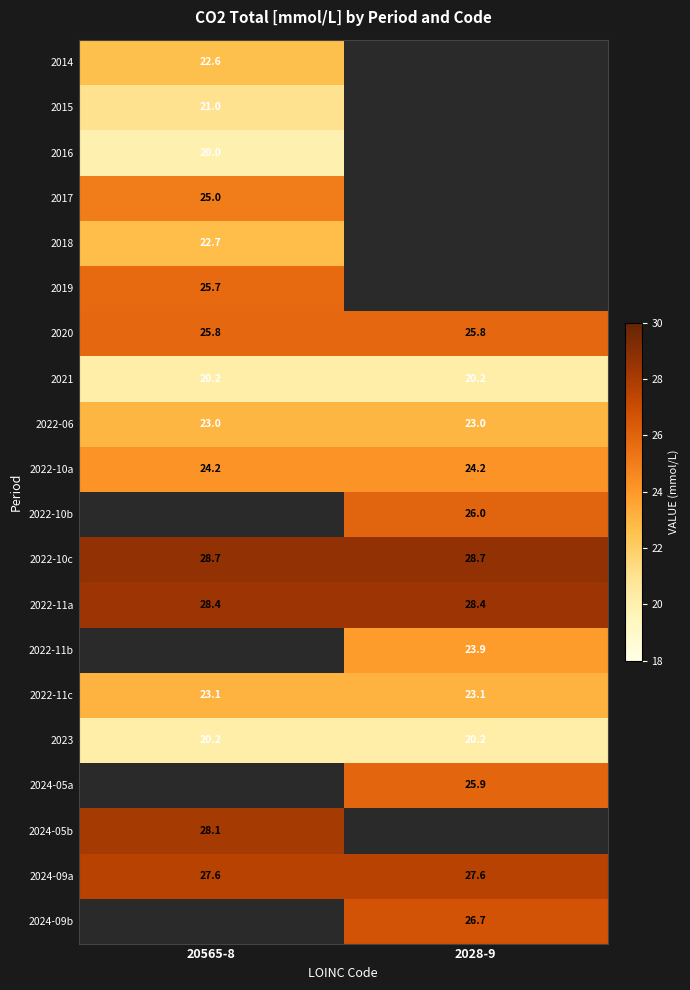

The 2015 series shows 21.0 at 20565-8. True or false?

True